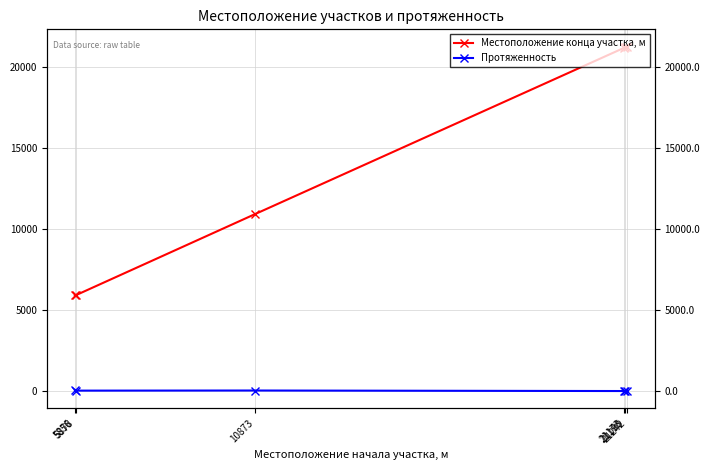

True or false: Местоположение конца участка, м and Протяженность cross at least once.

False